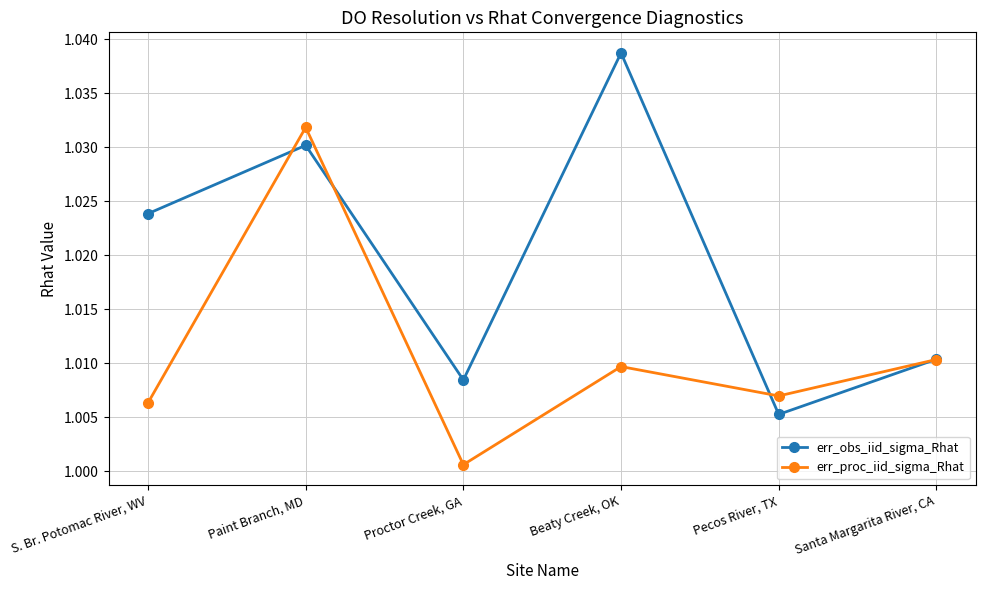

Where is err_proc_iid_sigma_Rhat nearest to the value 1?

Proctor Creek, GA